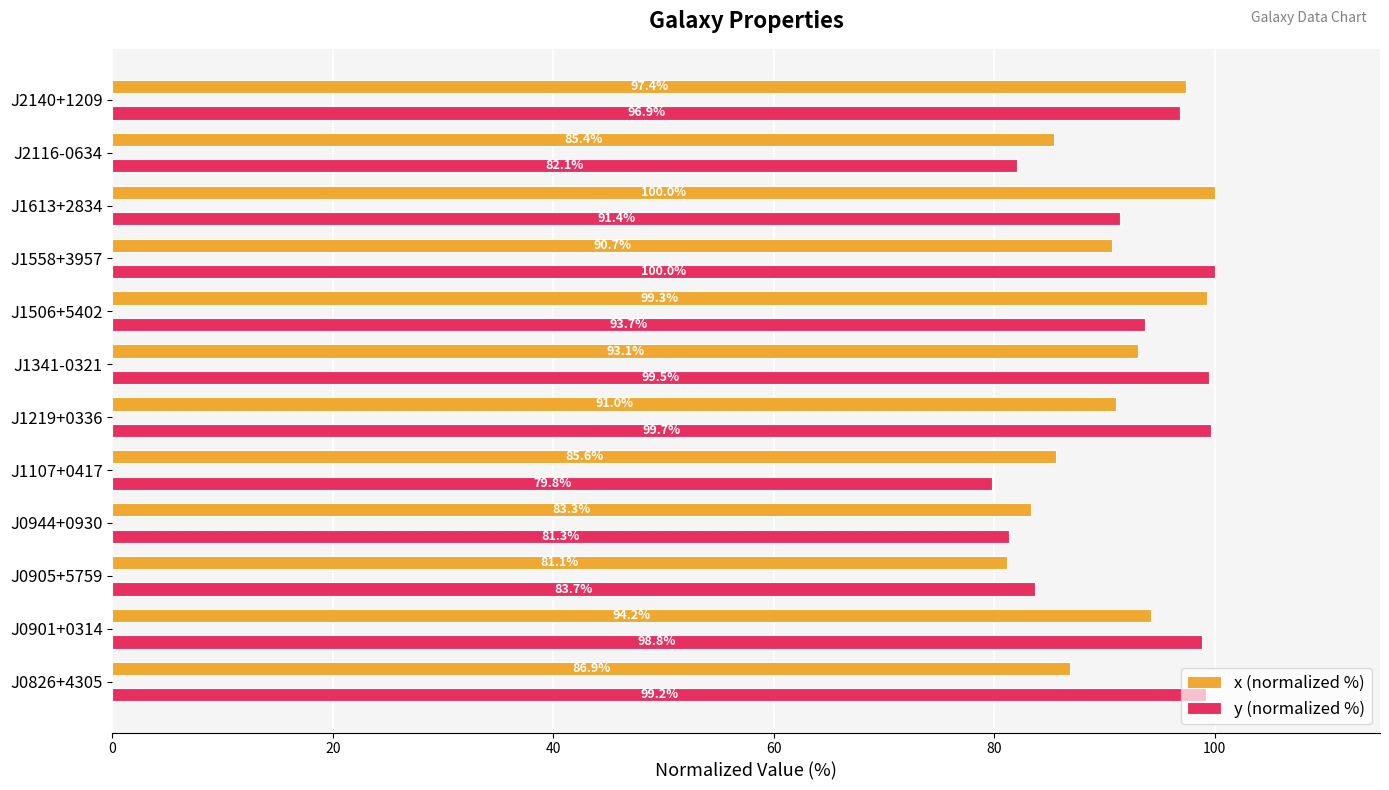

What is the lowest value of the x (normalized %) series?

81.1